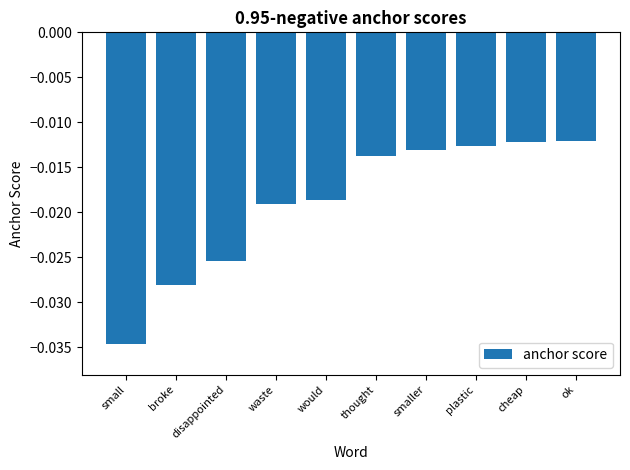

What position from the right is cheap?

2